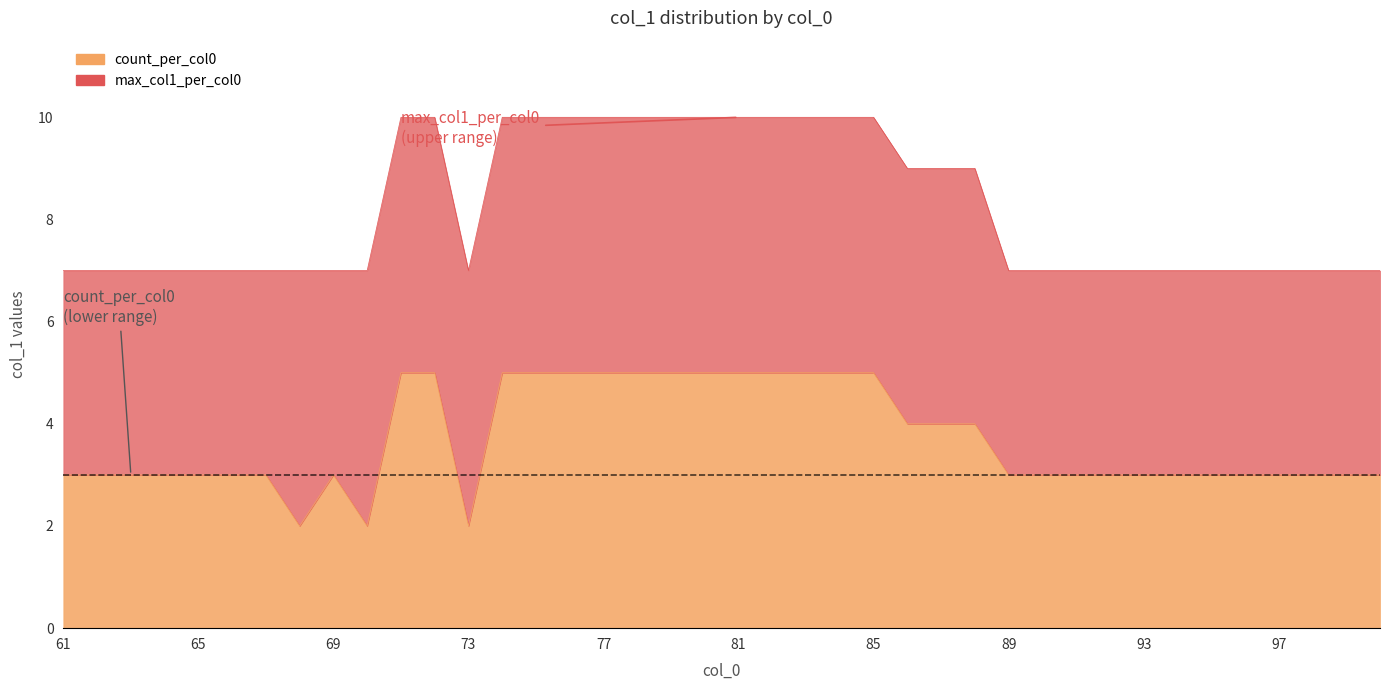

How many data points does each series have?

40